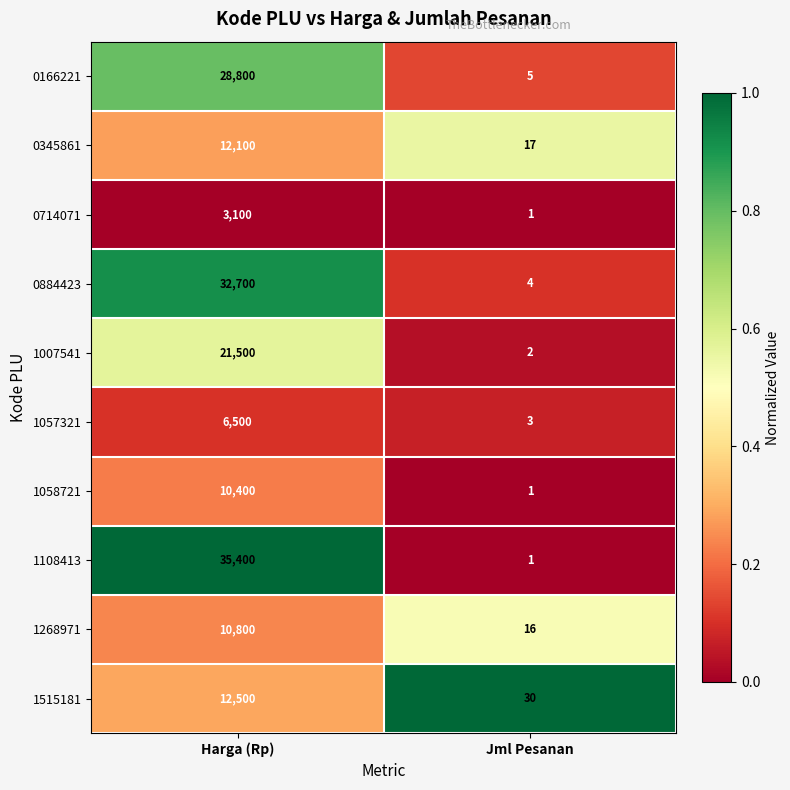

What is the total value across all series at Jml Pesanan?

80